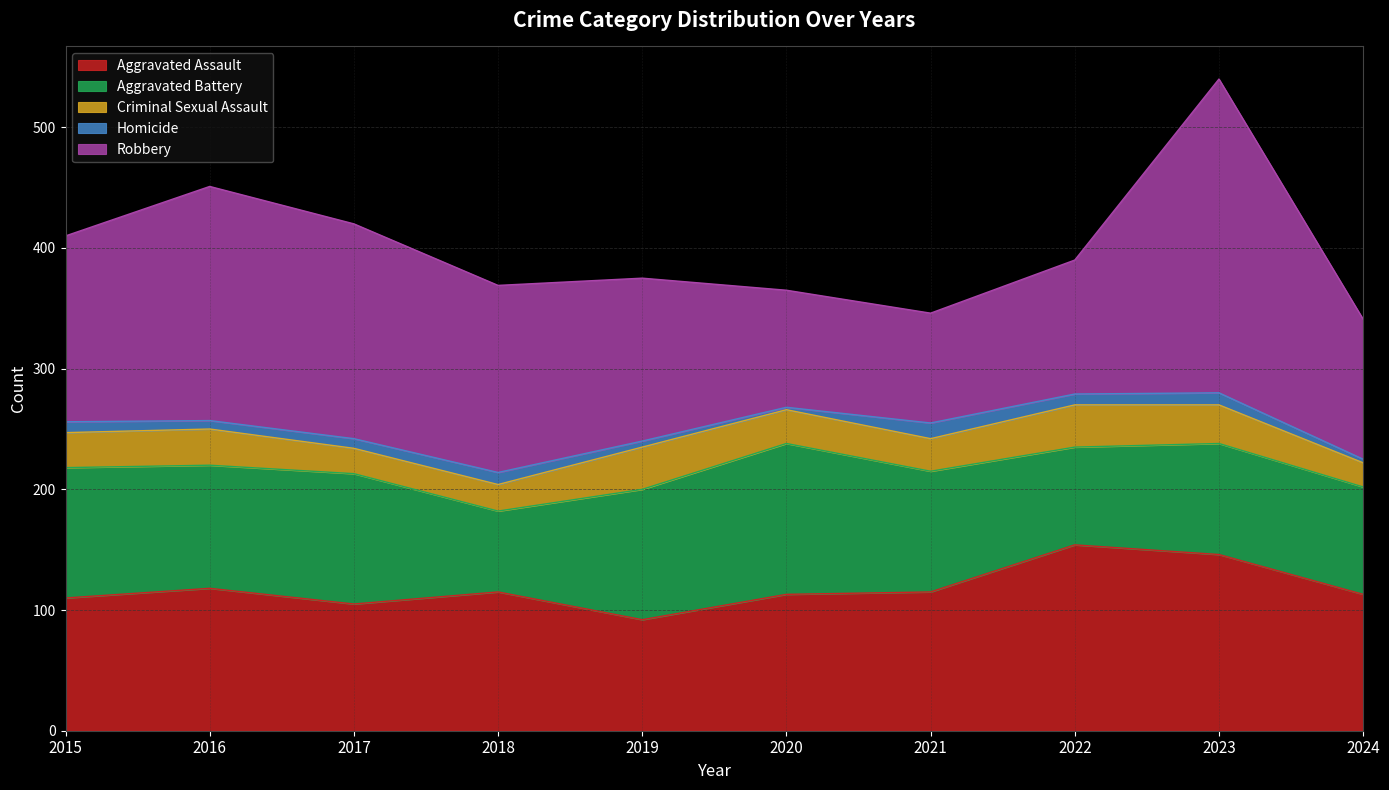

What is the minimum value shown in the chart?

2